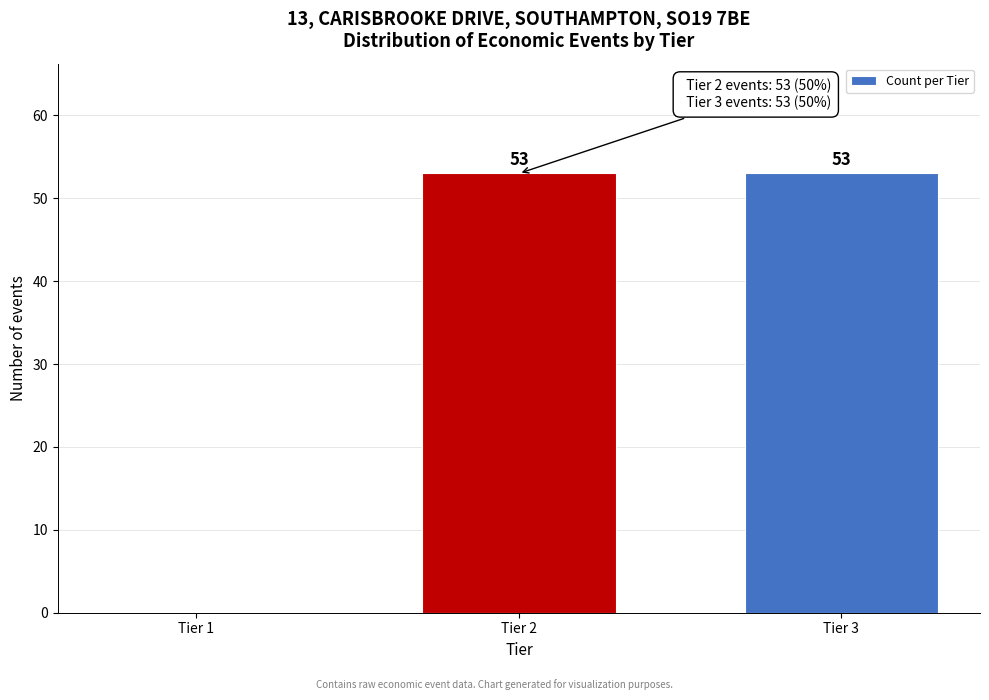

Reading right to left, what are all the values shown in this chart?

Tier 3=53	Tier 2=53	Tier 1=0